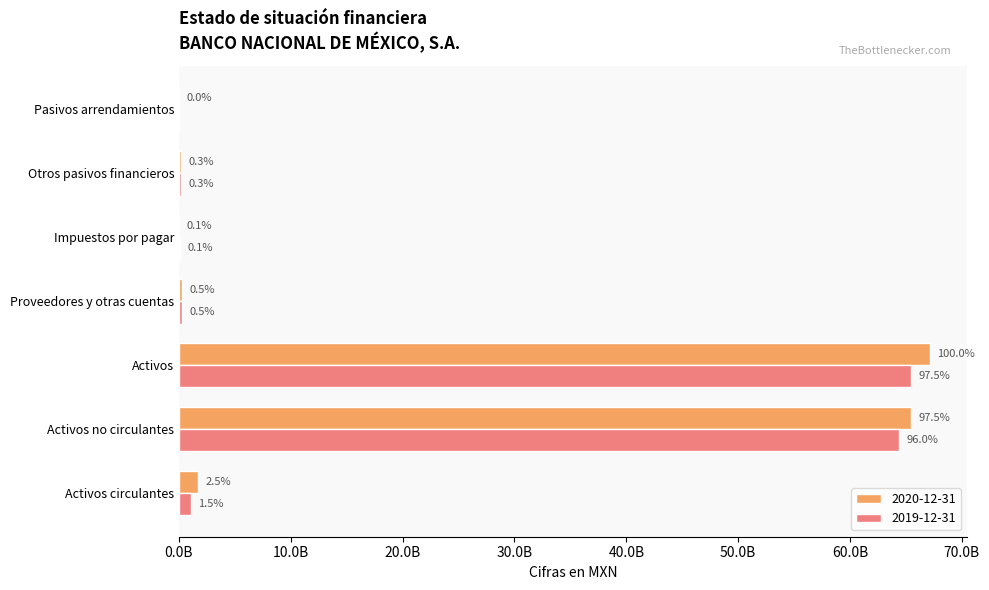

Is it true that 2020-12-31 equals 95835869 at Proveedores y otras cuentas?

False